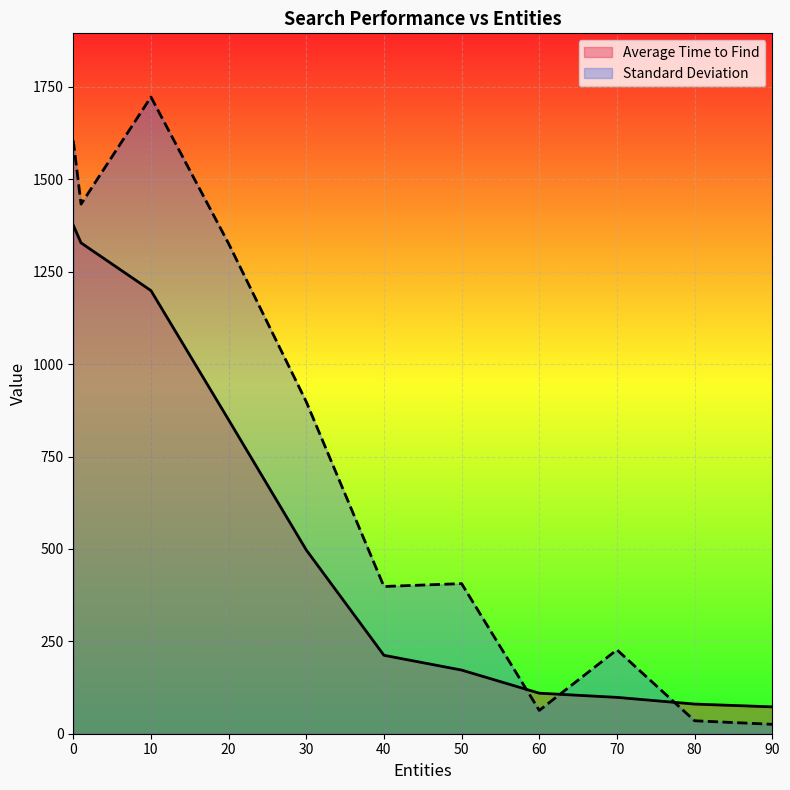

What is the average value of the Standard Deviation series?

740.0